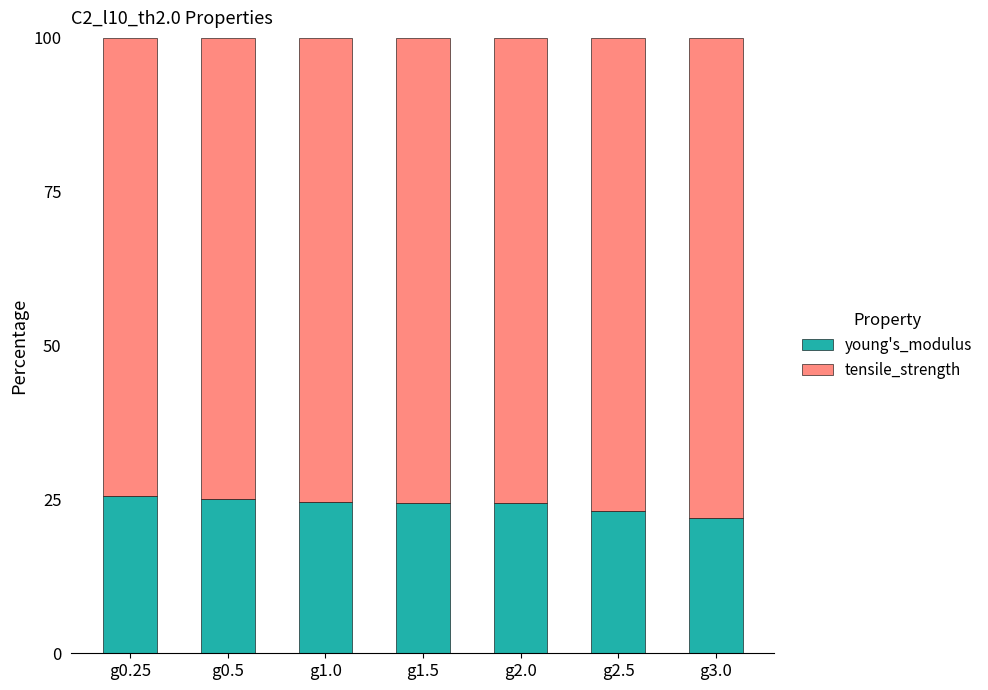

What is the total value across all series at g2.0?

100.0